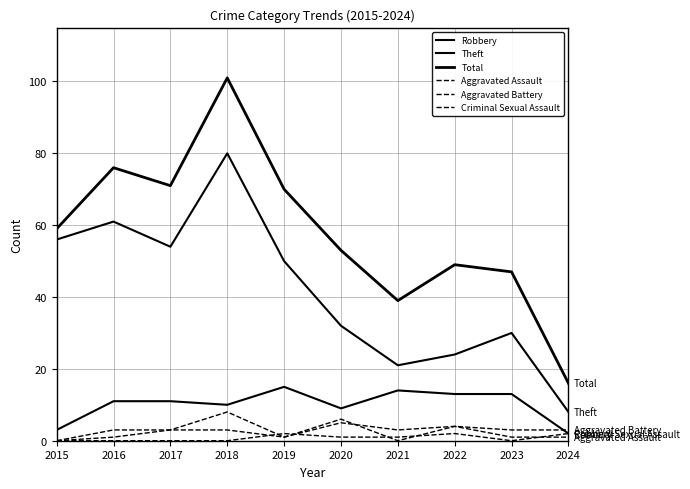

At which label does Aggravated Battery first exceed 3?

2018